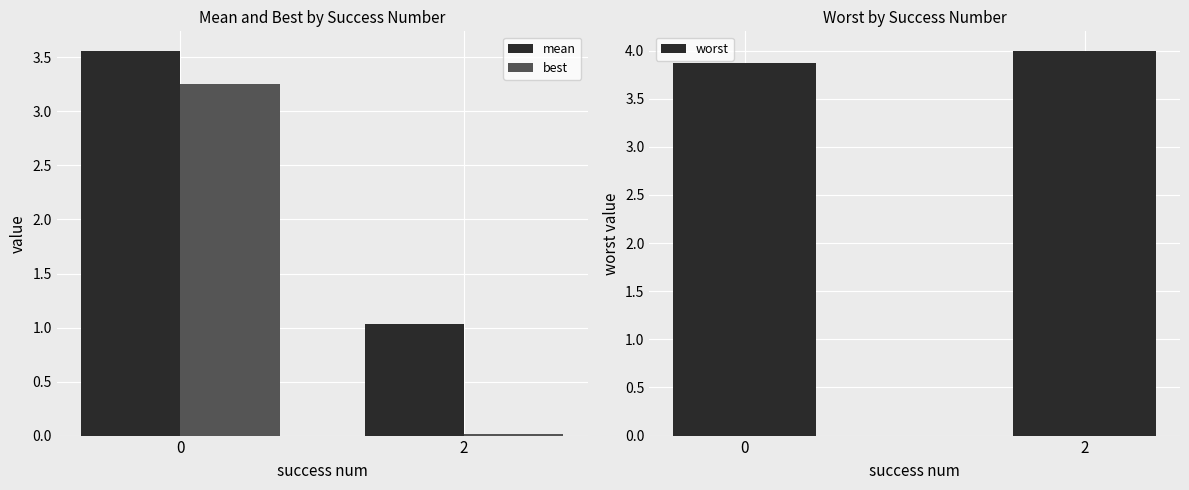

What is the difference between the best values at 2 and 0?

3.2